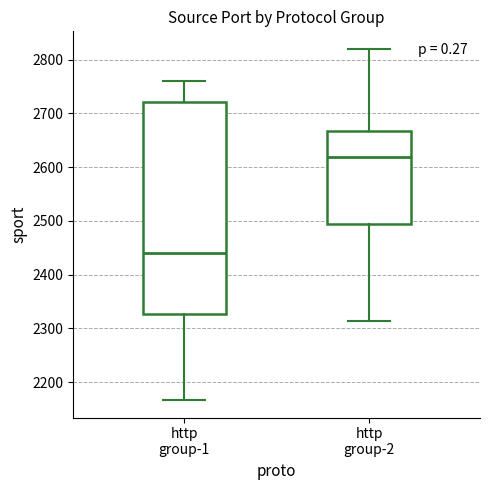

Where is the upper edge of the box for http group-2 on the y-axis? The values are not printed on the chart, so give them approximately, as read against the axis.

2670